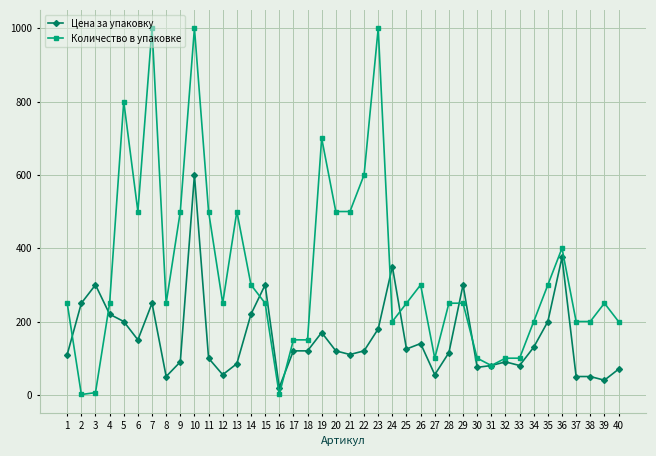

List the series in order of their peak value, highest first.

Количество в упаковке, Цена за упаковку